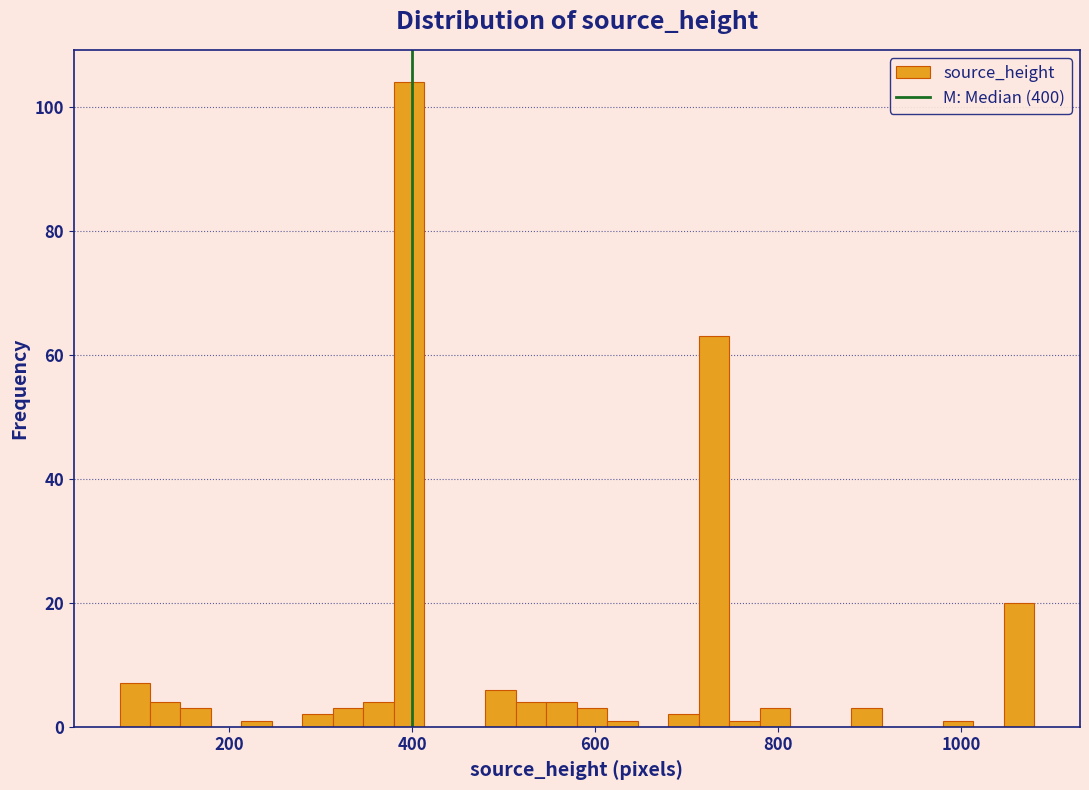

Read against the x-axis, roughly where is the centre of the tallest bar?

400